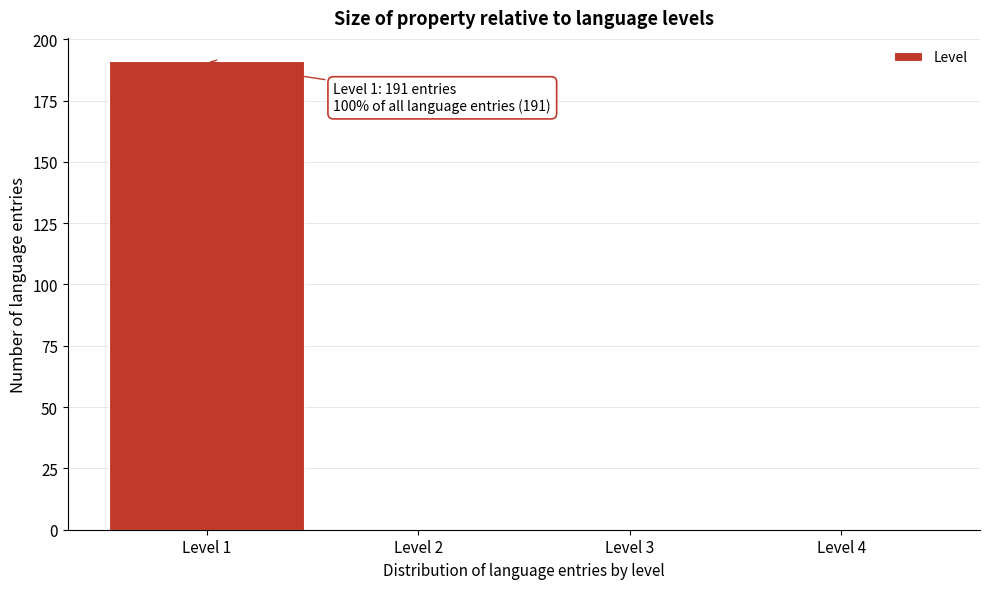

Which range on the x-axis has the tallest bar?

0.5 to 1.5